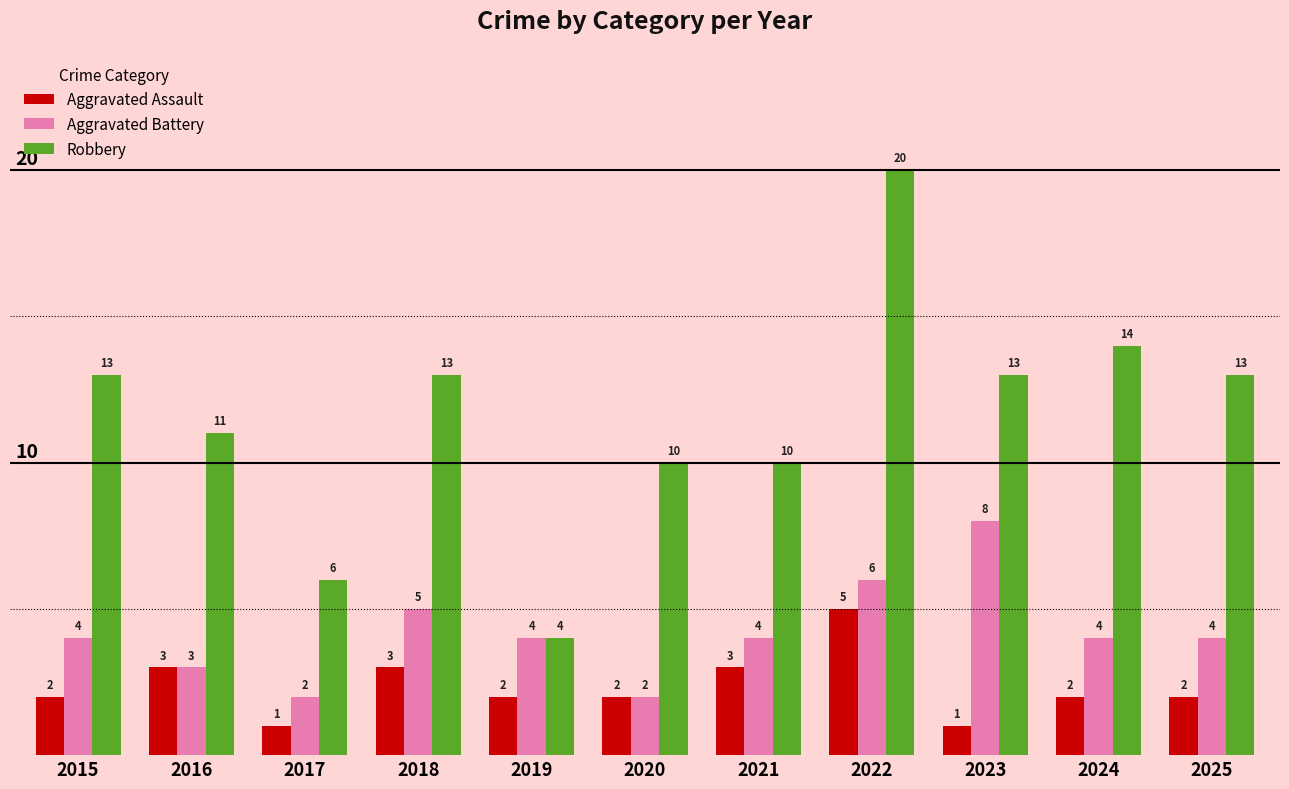

How many bars are there in each group?

3